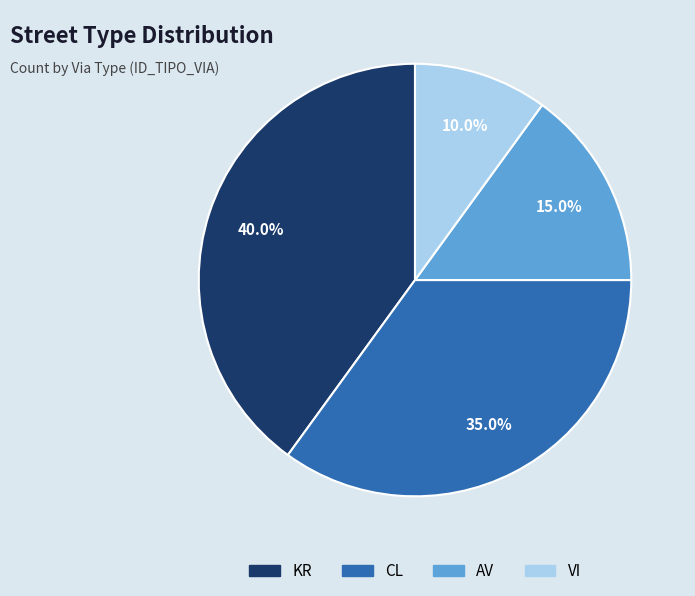

True or false: AV accounts for 15% of the total.

True